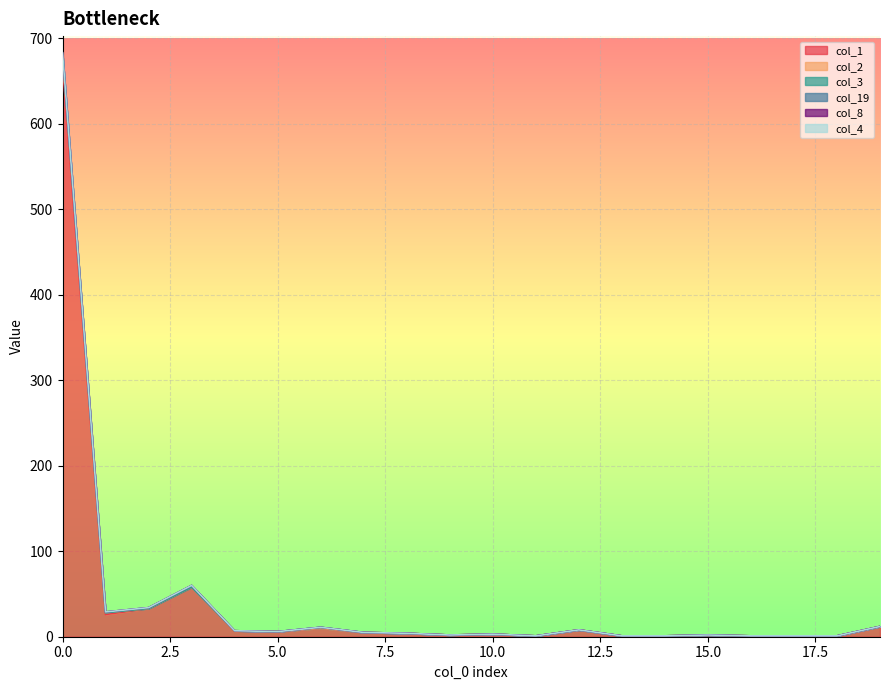

How many data points in col_8 are less than 5?

10